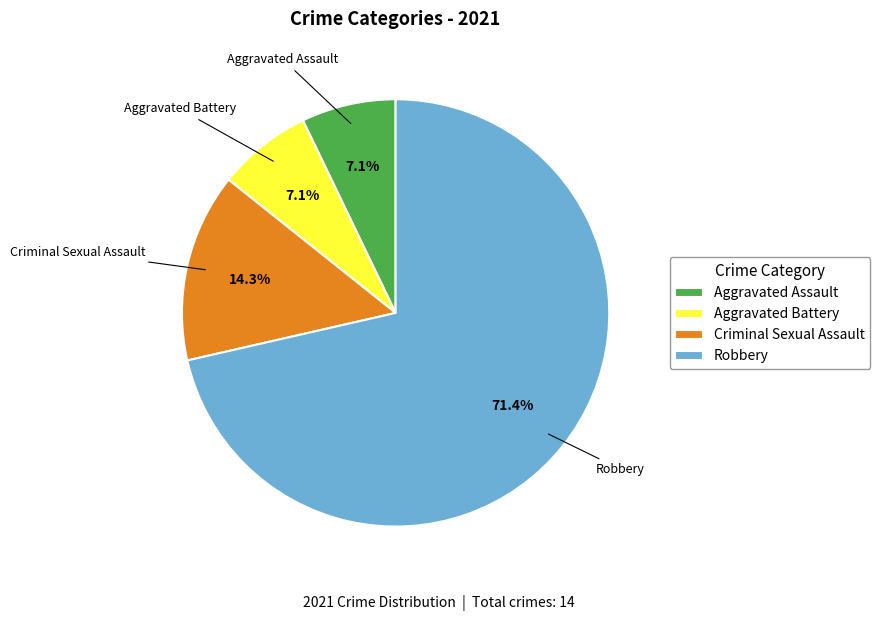

Does Aggravated Battery represent more than half of the total?

No